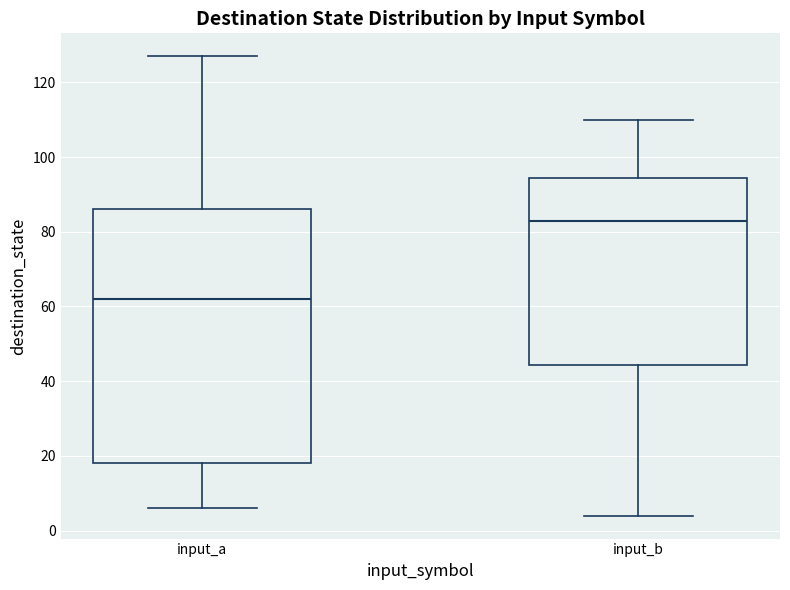

Reading left to right, read every box against the y-axis: the position of its median line, the range the box covers, and the ends of its whiskers. The values are not printed on the chart, so give them approximately, as read against the axis.

input_a: median 62, box 18 to 86, whiskers 6 to 128
input_b: median 84, box 44 to 94, whiskers 4 to 110